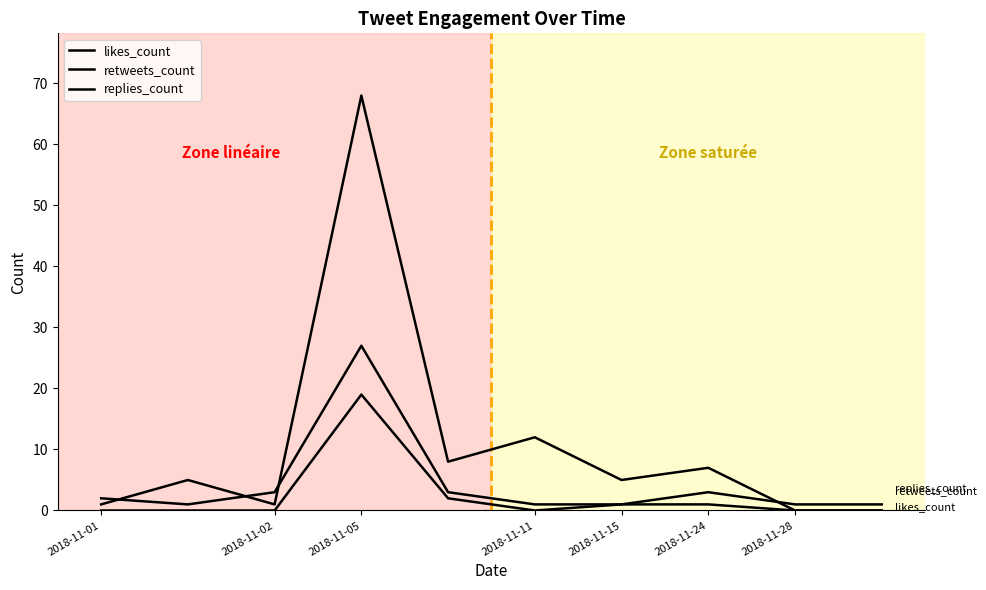

How many lines are shown in the chart?

3